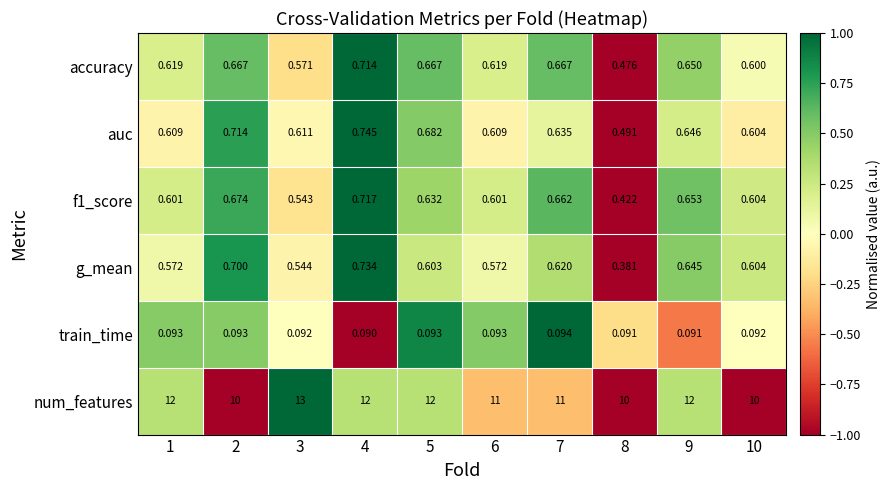

What is the greatest value displayed?

13.0